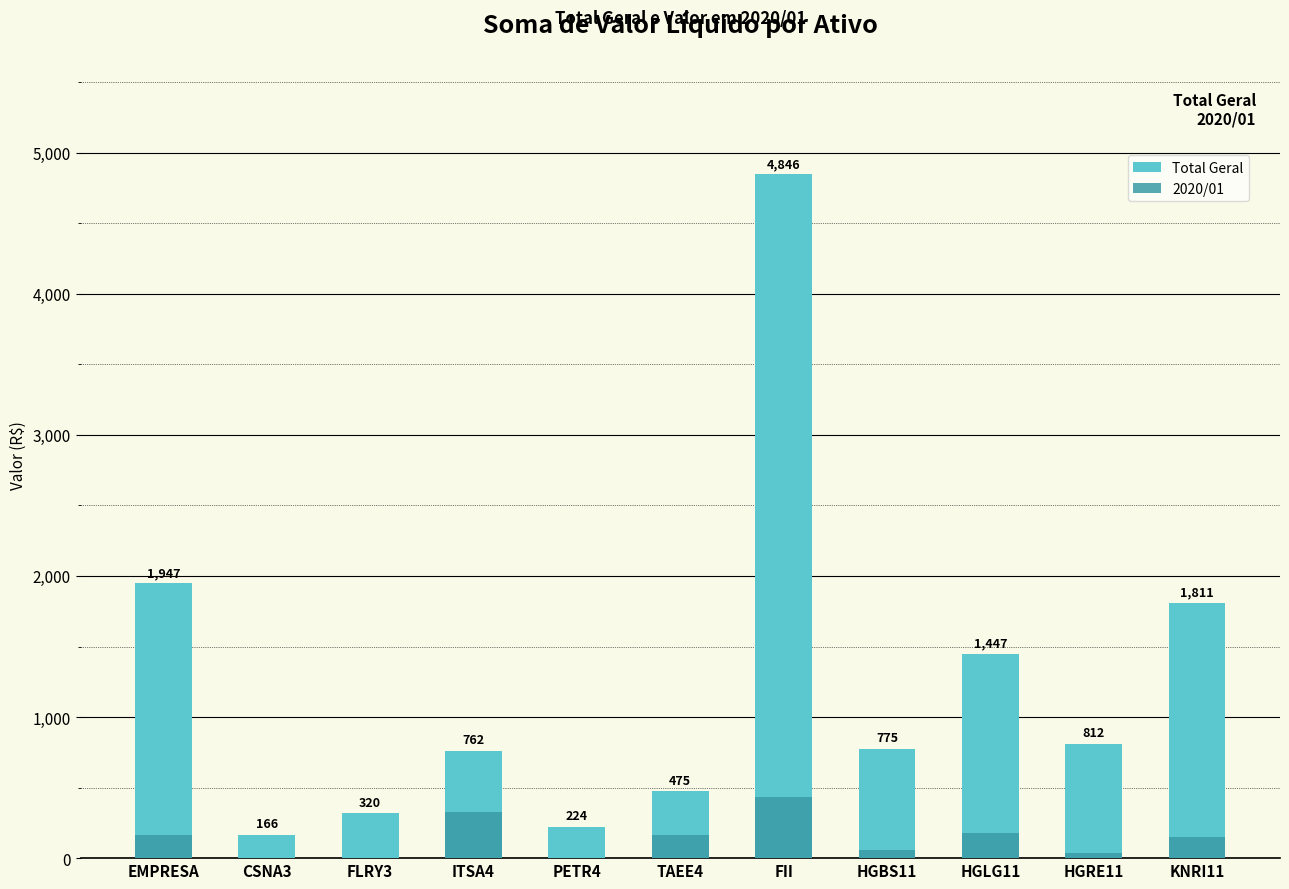

Which label corresponds to the largest value in the chart?

FII